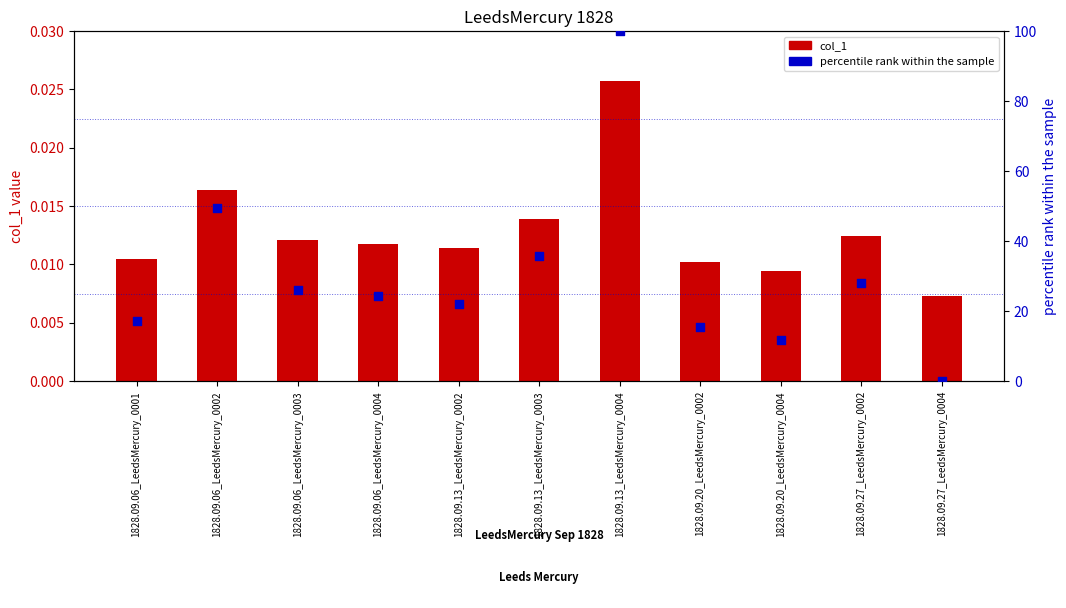

What is the total value across all series at 1828.09.13_LeedsMercury_0002?

22.1